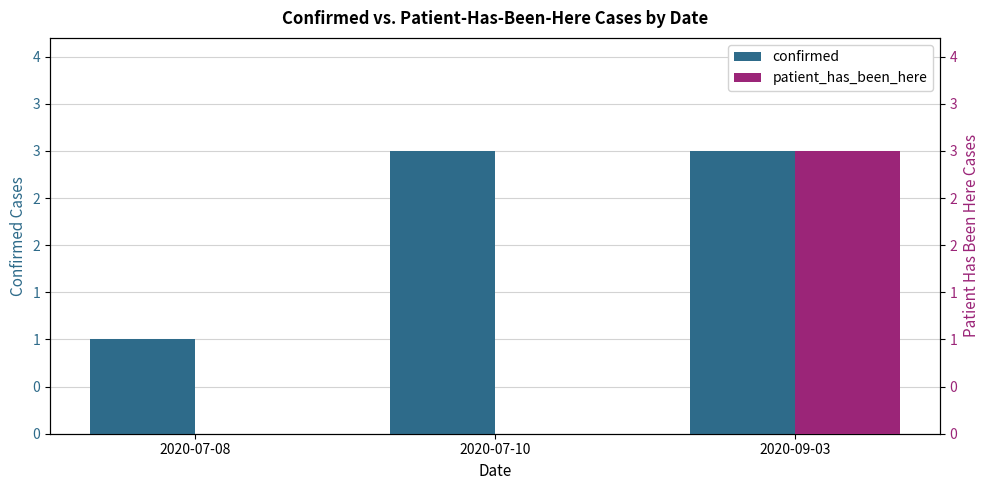

At which label is patient_has_been_here closest to 1?

2020-07-08